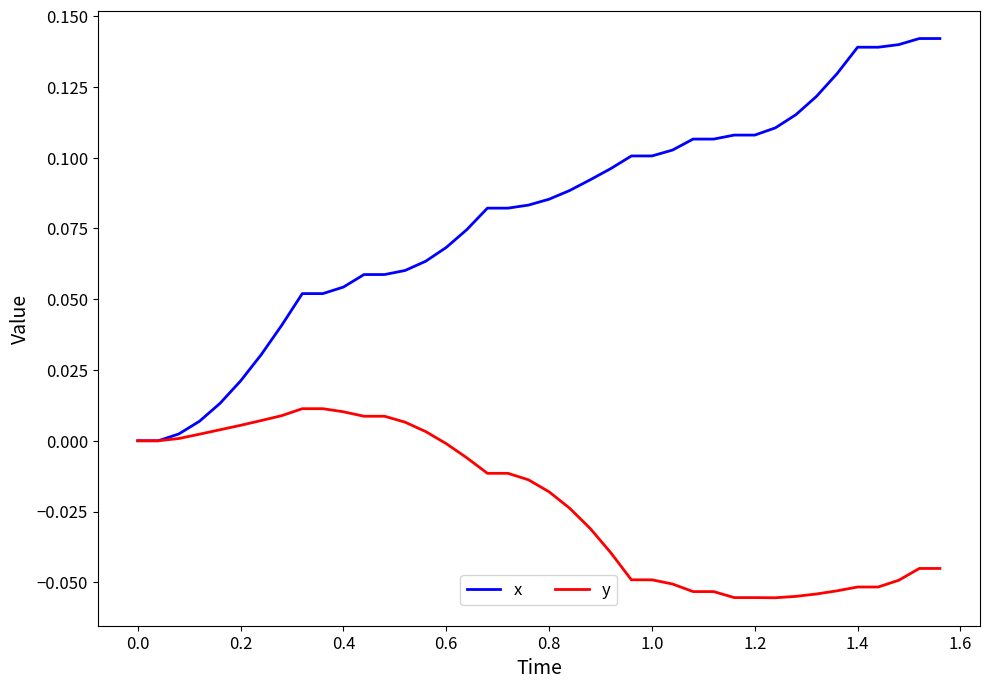

Rank the series by their maximum value, from highest to lowest.

x, y